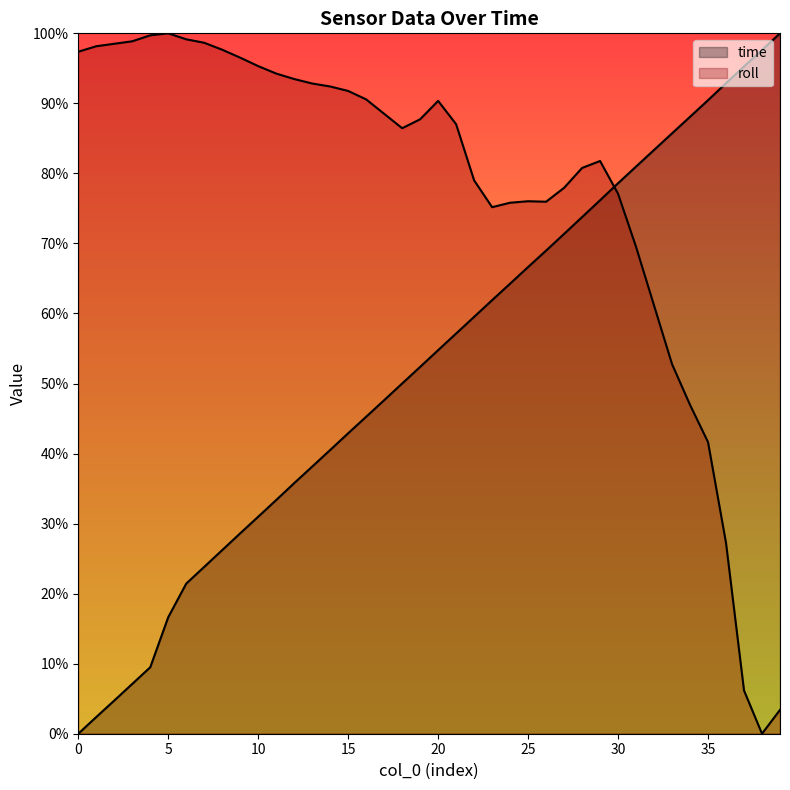

Which category has the highest value across all series?

39